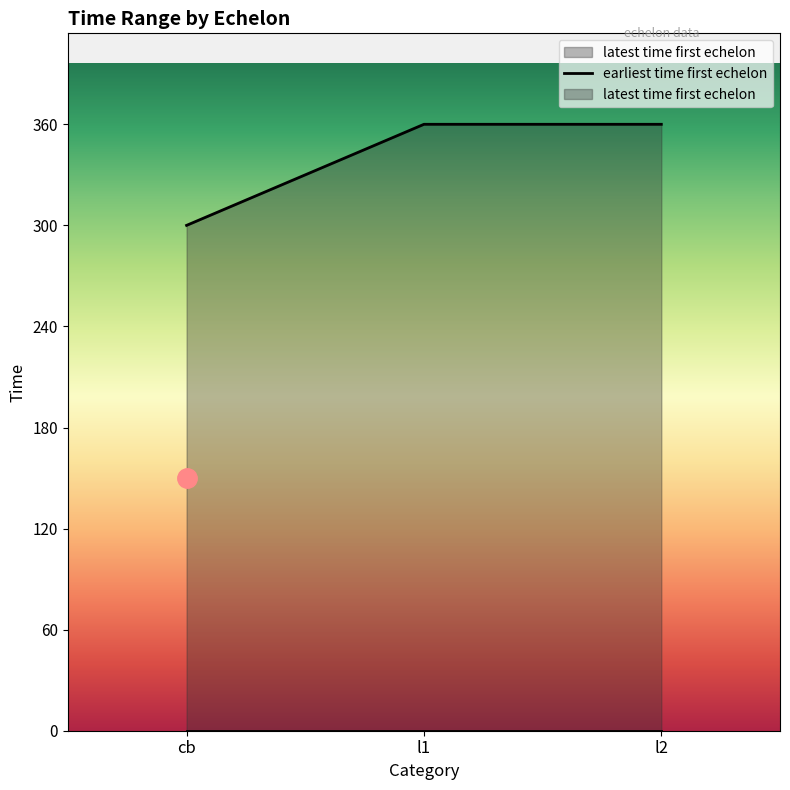

What is the ratio of the value at l2 to the value at cb?

1.2